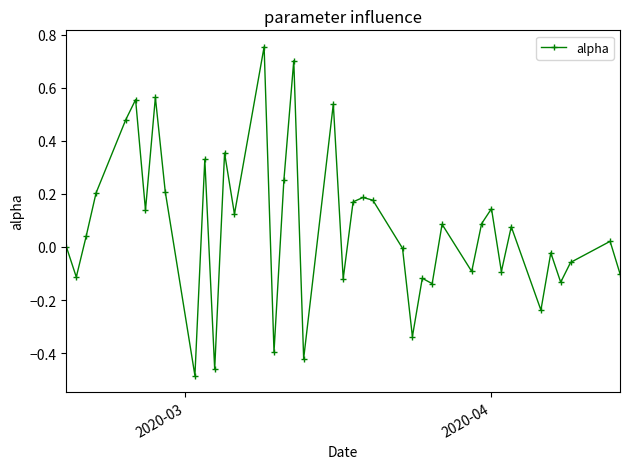

How many points are higher than both their immediate neighbors (excluding endpoints)?

14